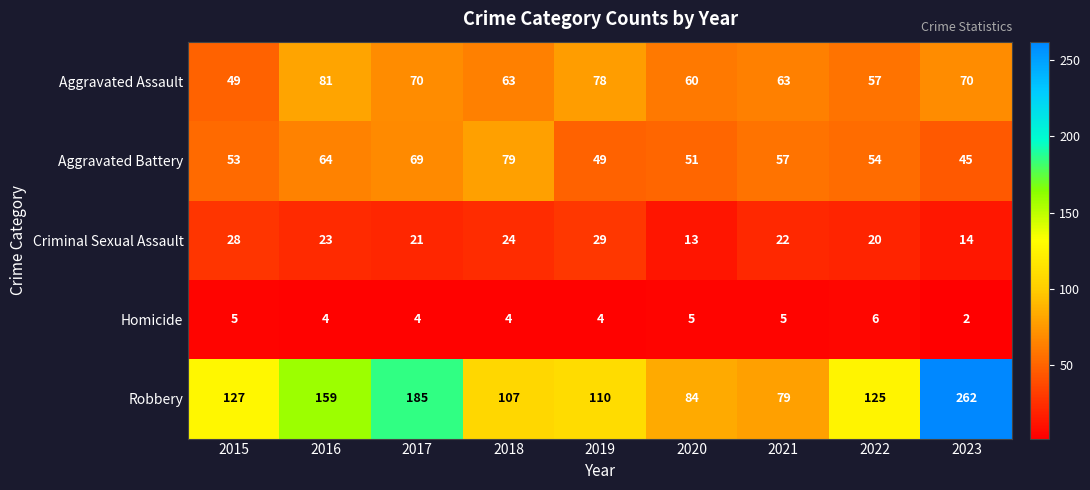

Between 2017 and 2018, which series saw the biggest shift?

Robbery